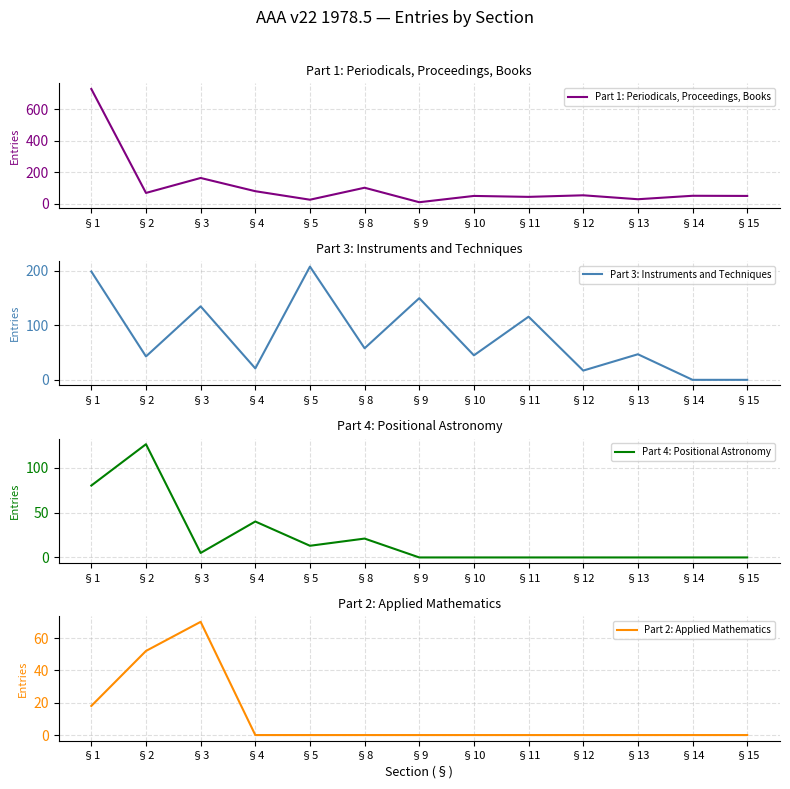

Rank the categories by Part 4: Positional Astronomy value from lowest to highest.

§9, §10, §11, §12, §13, §14, §15, §3, §5, §8, §4, §1, §2